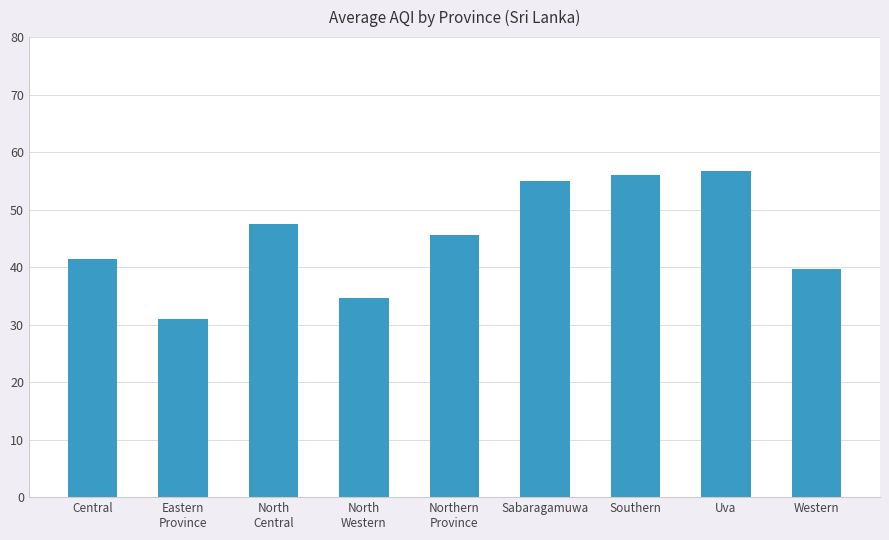

Are the bars grouped side by side (vs. stacked)?

No